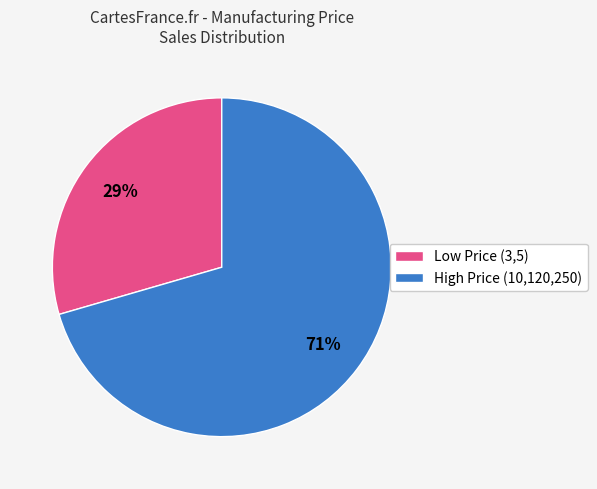

Does any single category account for the majority?

Yes